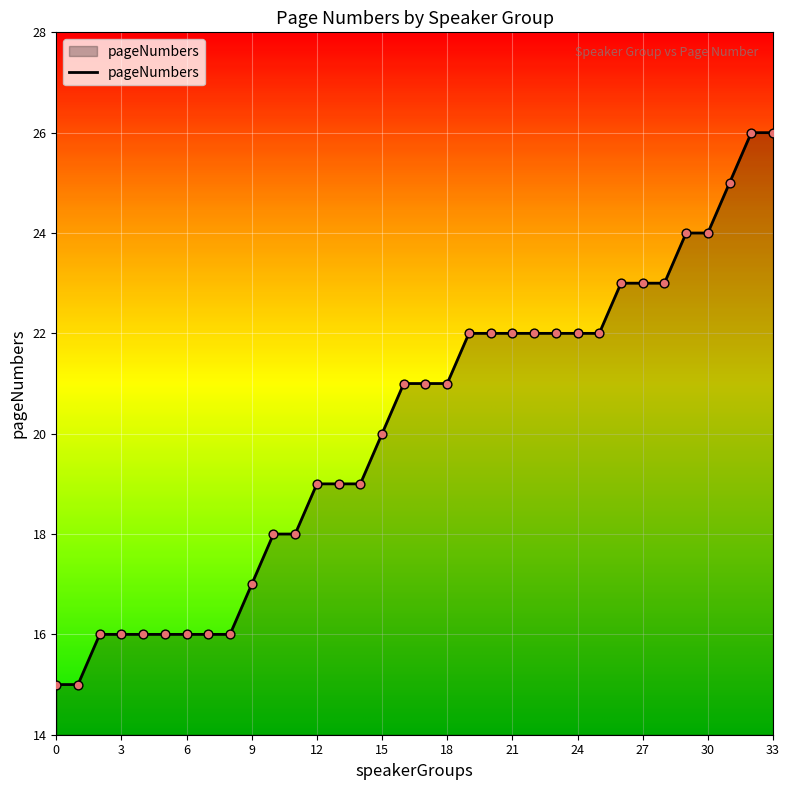

What is the greatest value displayed?

26